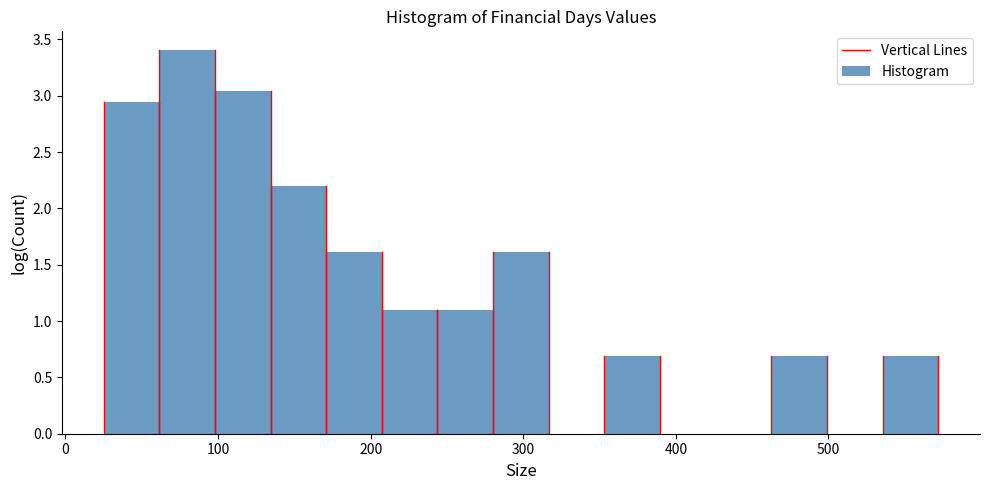

Read against the x-axis, roughly where is the centre of the tallest bar?

80